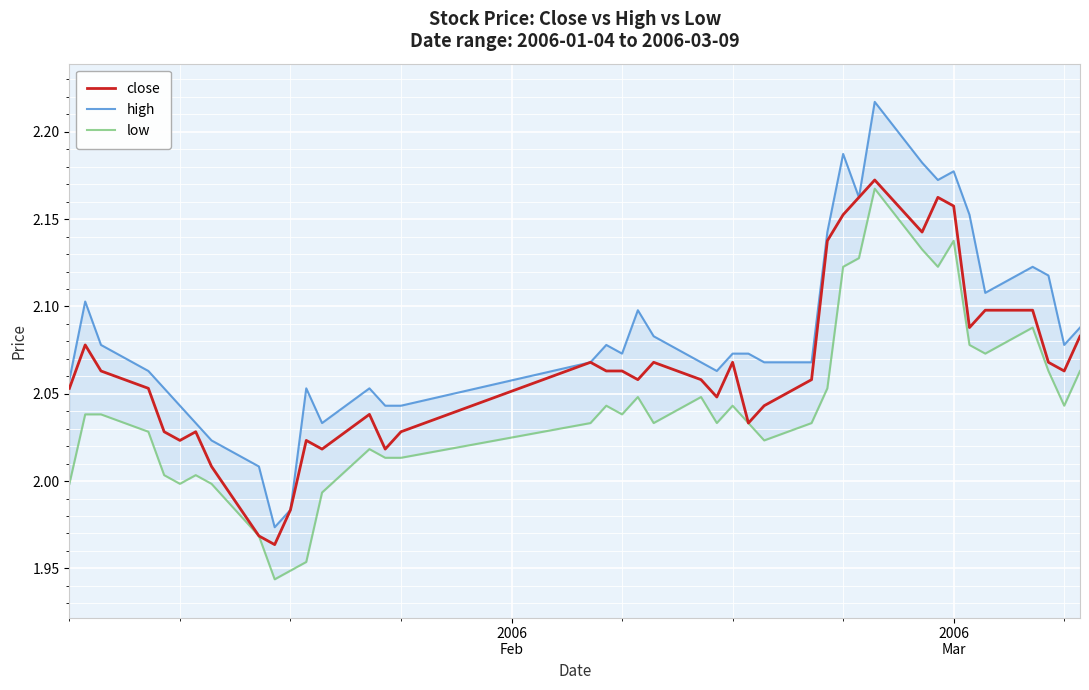

What are all the series names shown in the legend?

close, high, low